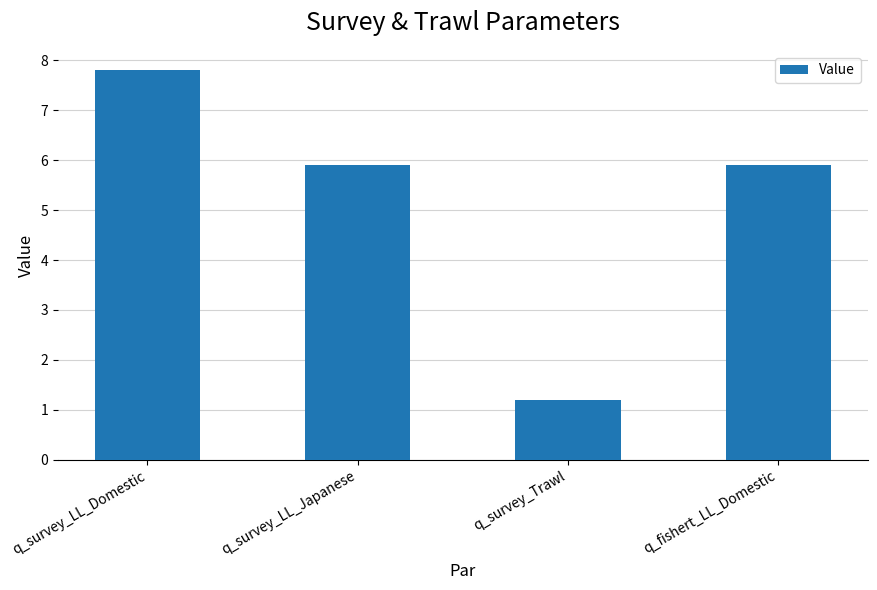

Which category has the highest value across all series?

q_survey_LL_Domestic